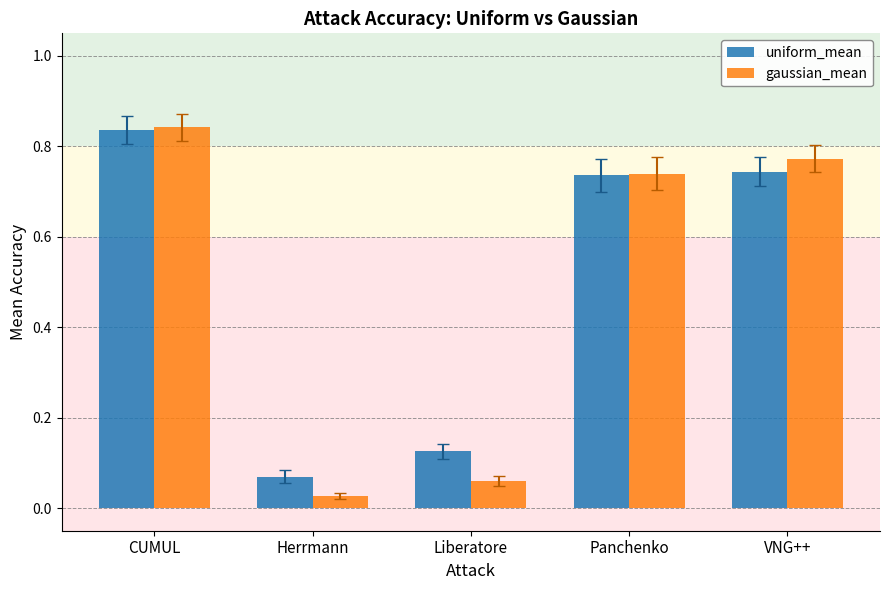

What are all the series names shown in the legend?

uniform_mean, gaussian_mean